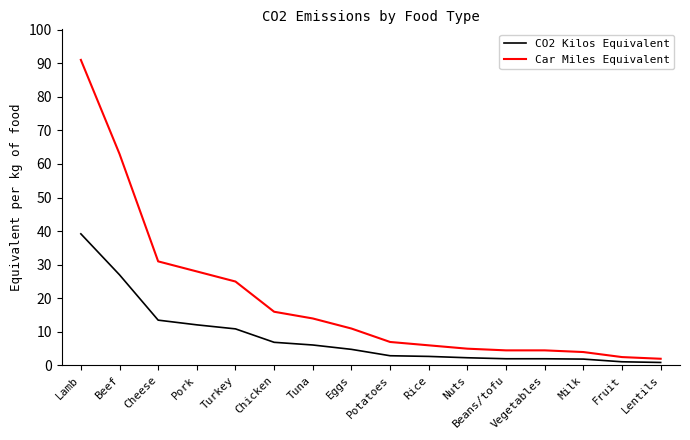

What value does the CO2 Kilos Equivalent series have at Tuna?

6.1